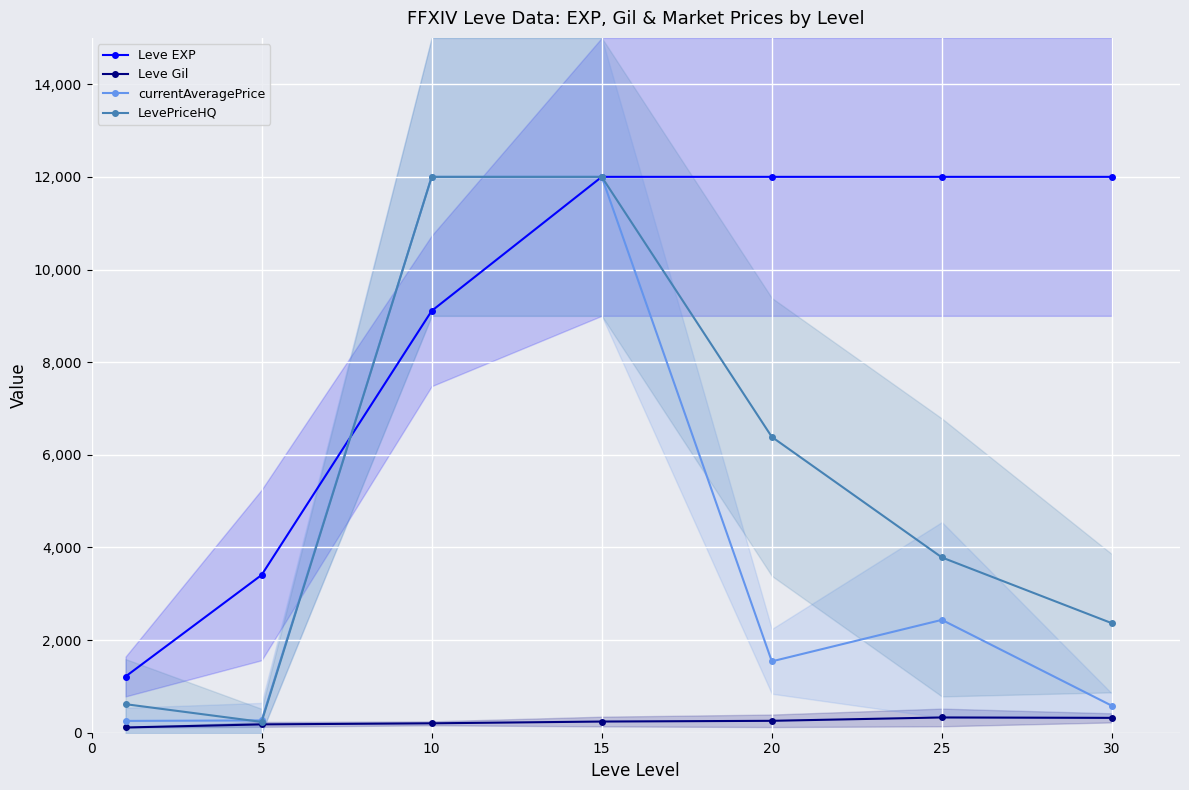

List the series in order of their peak value, lowest first.

Leve Gil, Leve EXP, currentAveragePrice, LevePriceHQ